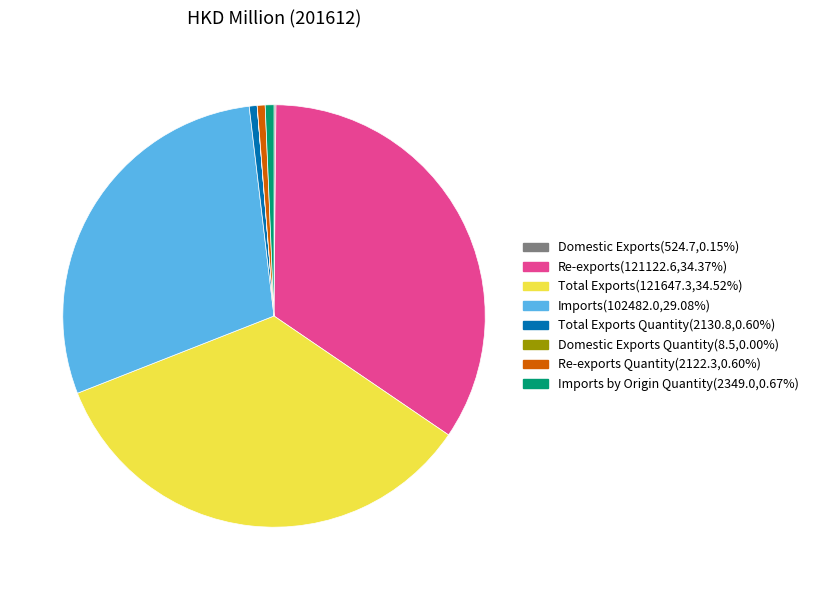

Is Imports by Origin Quantity(2349.0,0.67%) the majority of the pie?

No